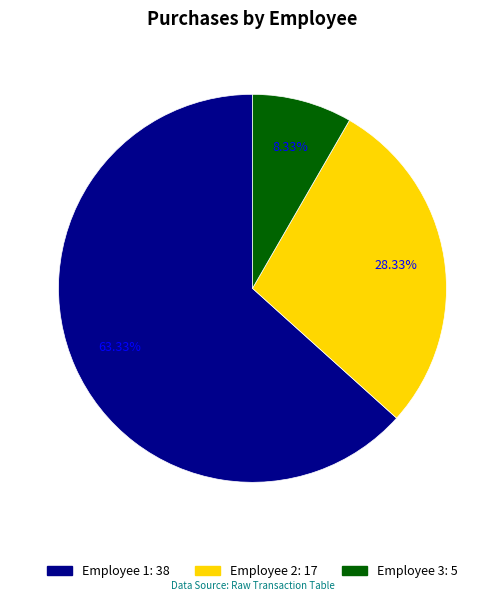

Between Employee 1 and Employee 3, which is larger?

Employee 1